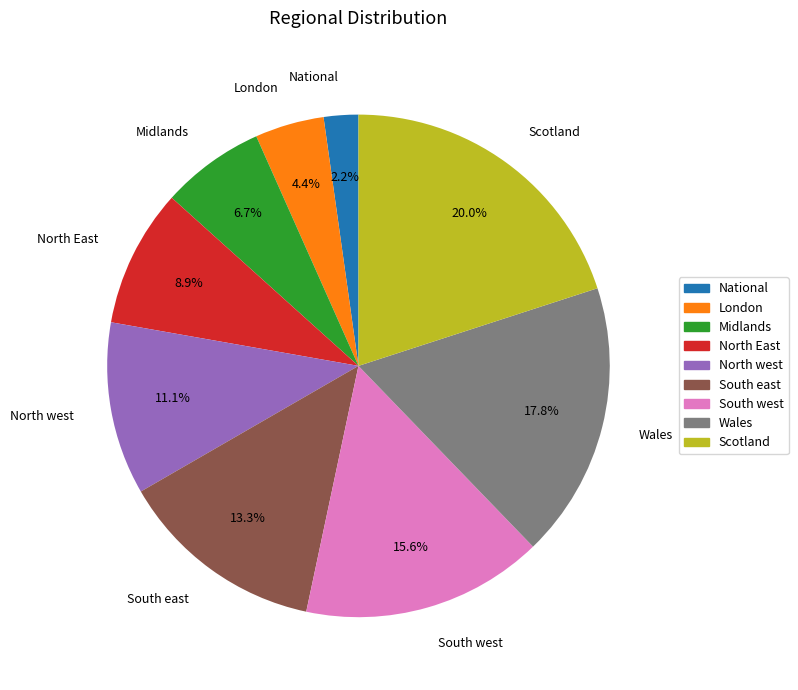

Rank the categories by value from lowest to highest.

National, London, Midlands, North East, North west, South east, South west, Wales, Scotland